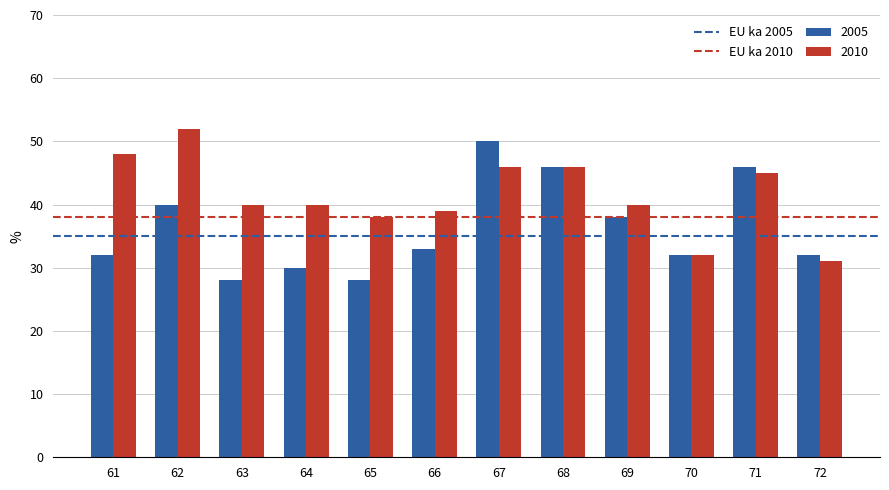

At how many categories does at least one series exceed 37?

10